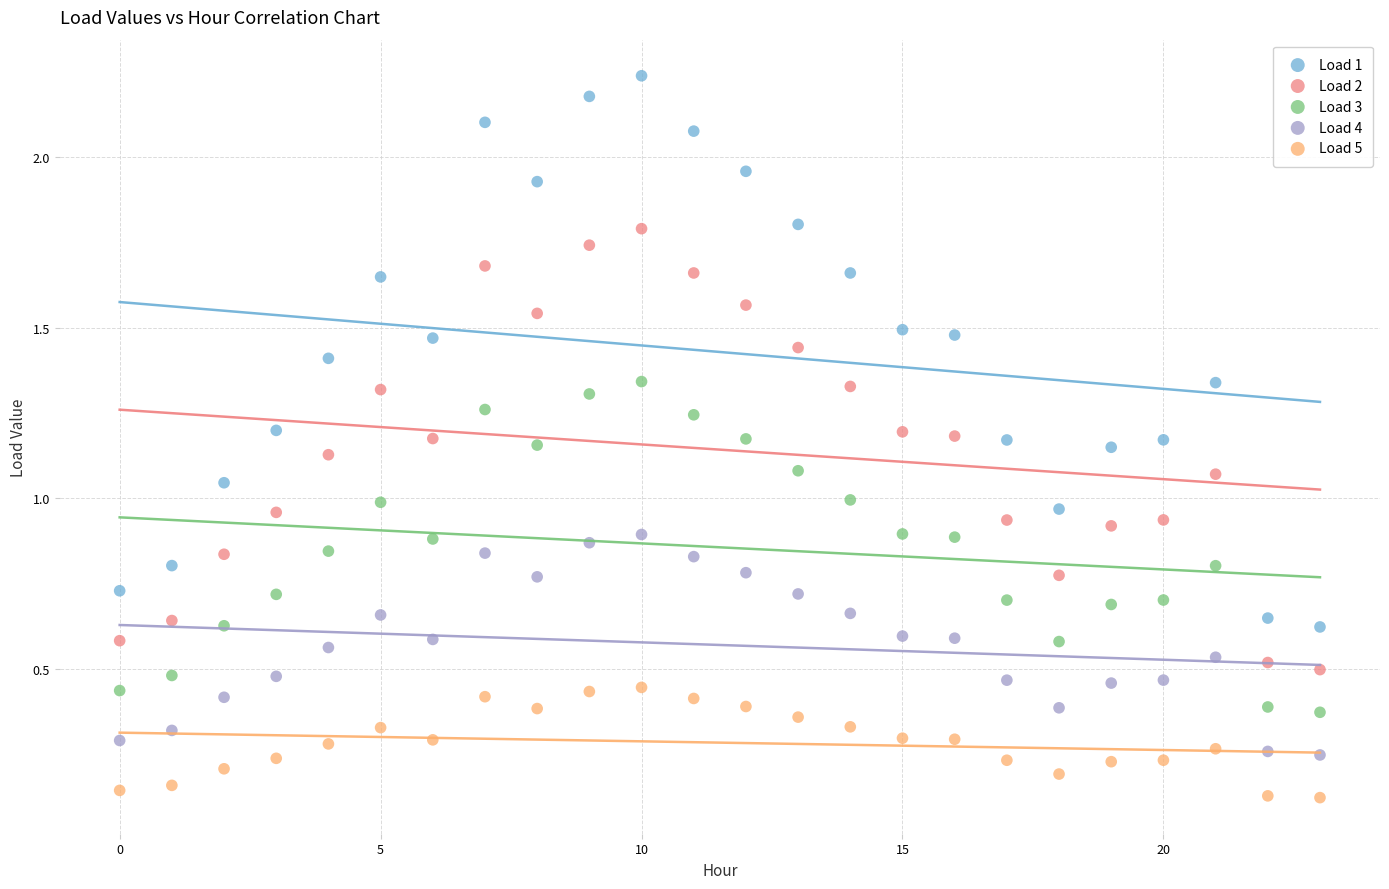

Which series reaches the minimum Y coordinate?

Load 5